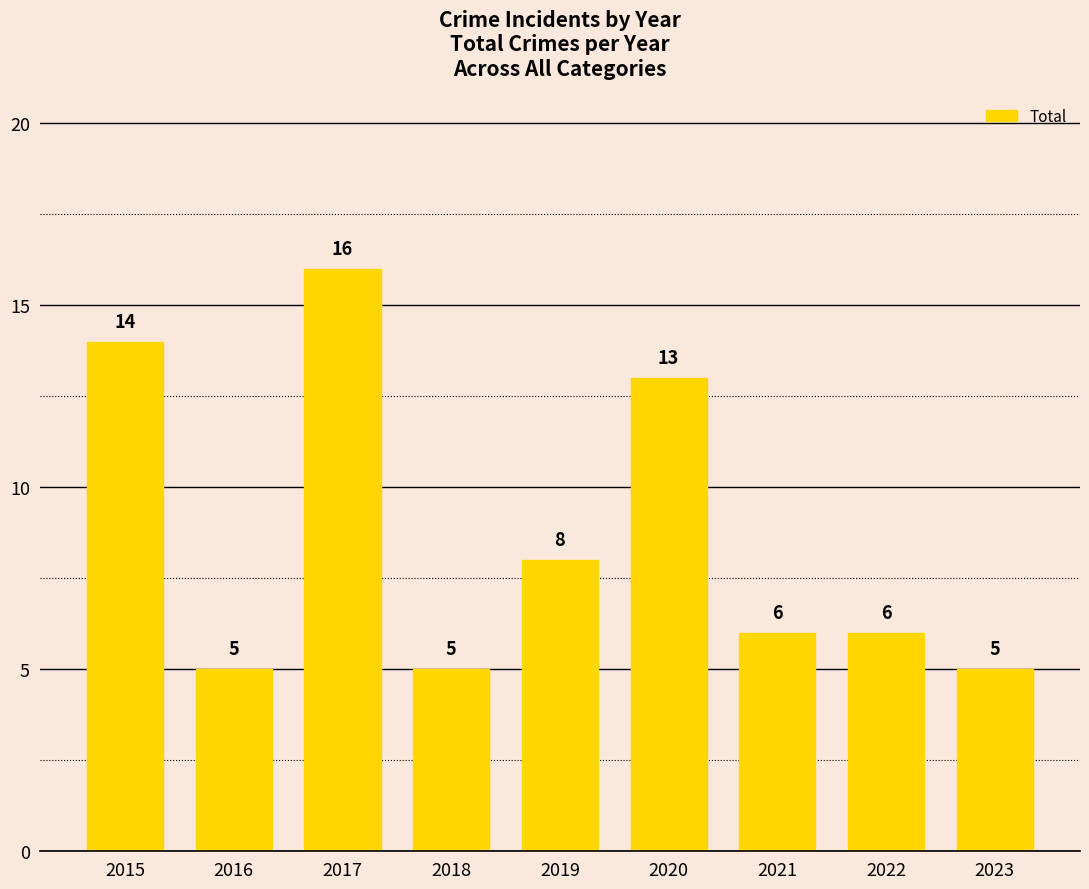

What is the greatest value displayed?

16